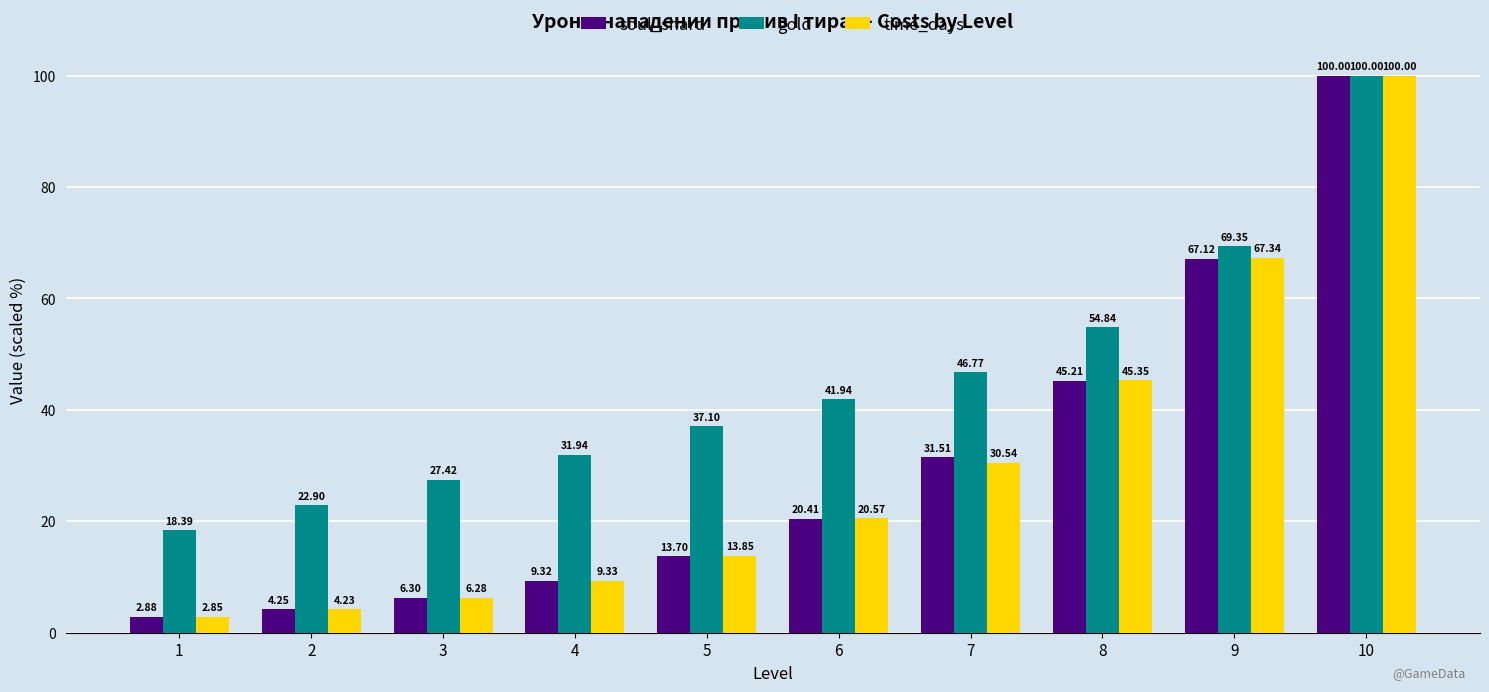

What is the value of the time_days bar at the 6th from the left?

20.6